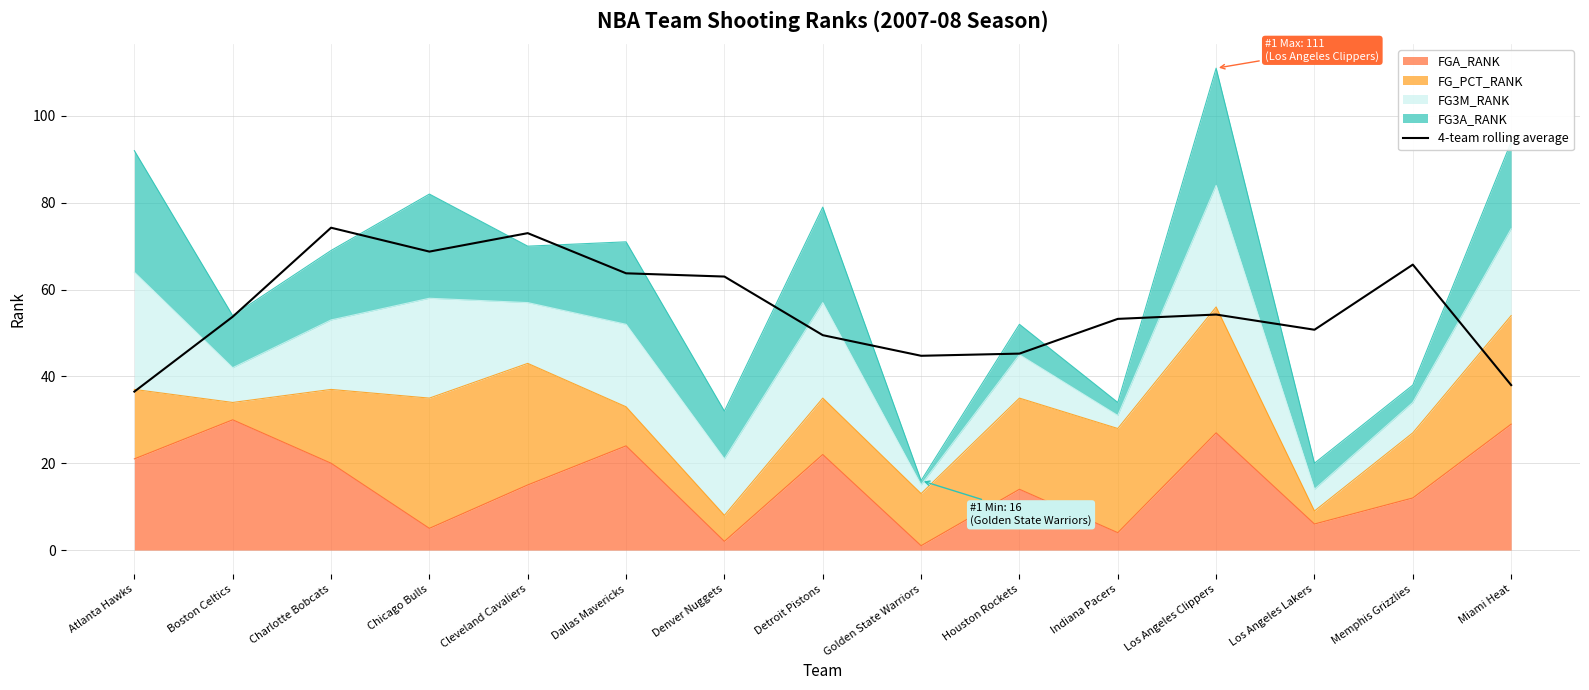

What is the greatest value displayed?

74.2